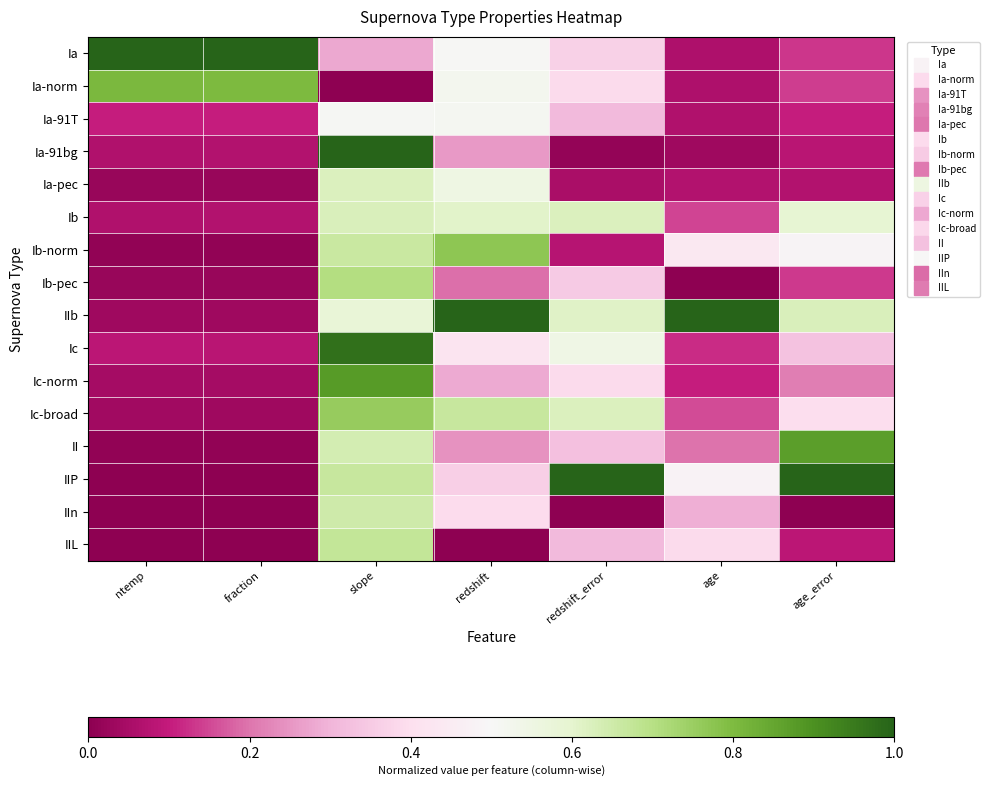

Reading left to right, list all the values displayed in this chart.

Ia: ntemp=1.0	fraction=1.0	slope=0.3	redshift=0.5	redshift_error=0.4	age=0.1	age_error=0.1
Ia-norm: ntemp=0.8	fraction=0.8	slope=0.0	redshift=0.5	redshift_error=0.4	age=0.1	age_error=0.1
Ia-91T: ntemp=0.1	fraction=0.1	slope=0.5	redshift=0.5	redshift_error=0.3	age=0.1	age_error=0.1
Ia-91bg: ntemp=0.1	fraction=0.1	slope=1.0	redshift=0.3	redshift_error=0.0	age=0.0	age_error=0.1
Ia-pec: ntemp=0.0	fraction=0.0	slope=0.6	redshift=0.5	redshift_error=0.1	age=0.1	age_error=0.1
Ib: ntemp=0.1	fraction=0.1	slope=0.6	redshift=0.6	redshift_error=0.6	age=0.1	age_error=0.6
Ib-norm: ntemp=0.0	fraction=0.0	slope=0.7	redshift=0.8	redshift_error=0.1	age=0.4	age_error=0.5
Ib-pec: ntemp=0.0	fraction=0.0	slope=0.7	redshift=0.2	redshift_error=0.4	age=0.0	age_error=0.1
IIb: ntemp=0.0	fraction=0.0	slope=0.6	redshift=1.0	redshift_error=0.6	age=1.0	age_error=0.6
Ic: ntemp=0.1	fraction=0.1	slope=1.0	redshift=0.4	redshift_error=0.5	age=0.1	age_error=0.3
Ic-norm: ntemp=0.0	fraction=0.0	slope=0.9	redshift=0.3	redshift_error=0.4	age=0.1	age_error=0.2
Ic-broad: ntemp=0.0	fraction=0.0	slope=0.8	redshift=0.7	redshift_error=0.6	age=0.2	age_error=0.4
II: ntemp=0.0	fraction=0.0	slope=0.6	redshift=0.2	redshift_error=0.3	age=0.2	age_error=0.9
IIP: ntemp=0.0	fraction=0.0	slope=0.7	redshift=0.4	redshift_error=1.0	age=0.5	age_error=1.0
IIn: ntemp=0.0	fraction=0.0	slope=0.7	redshift=0.4	redshift_error=0.0	age=0.3	age_error=0.0
IIL: ntemp=0.0	fraction=0.0	slope=0.7	redshift=0.0	redshift_error=0.3	age=0.4	age_error=0.1